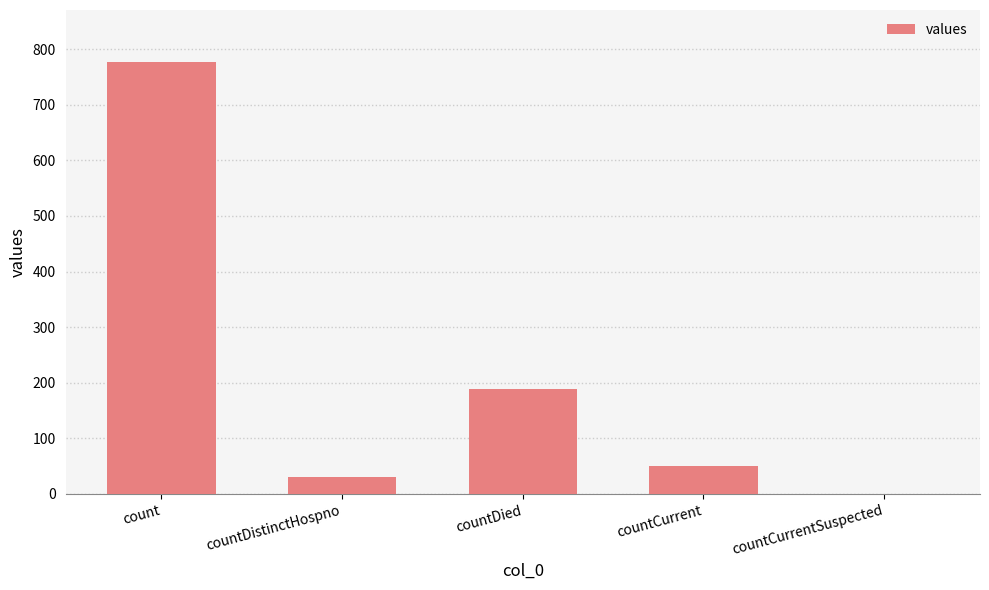

What is the sum of all values?

1047